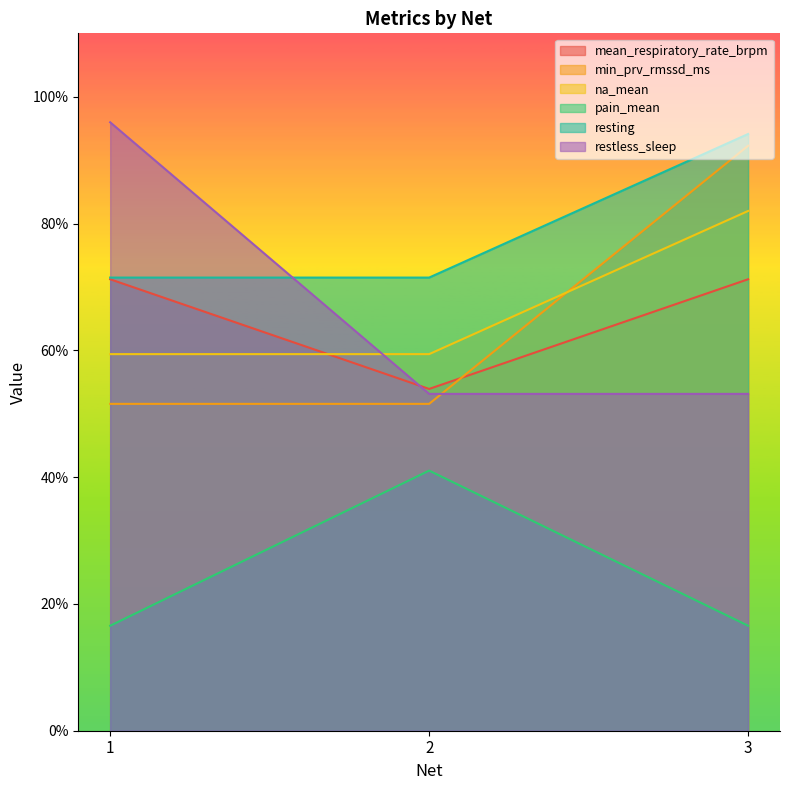

What is the difference between the maximum and minimum values in the resting series?

0.2